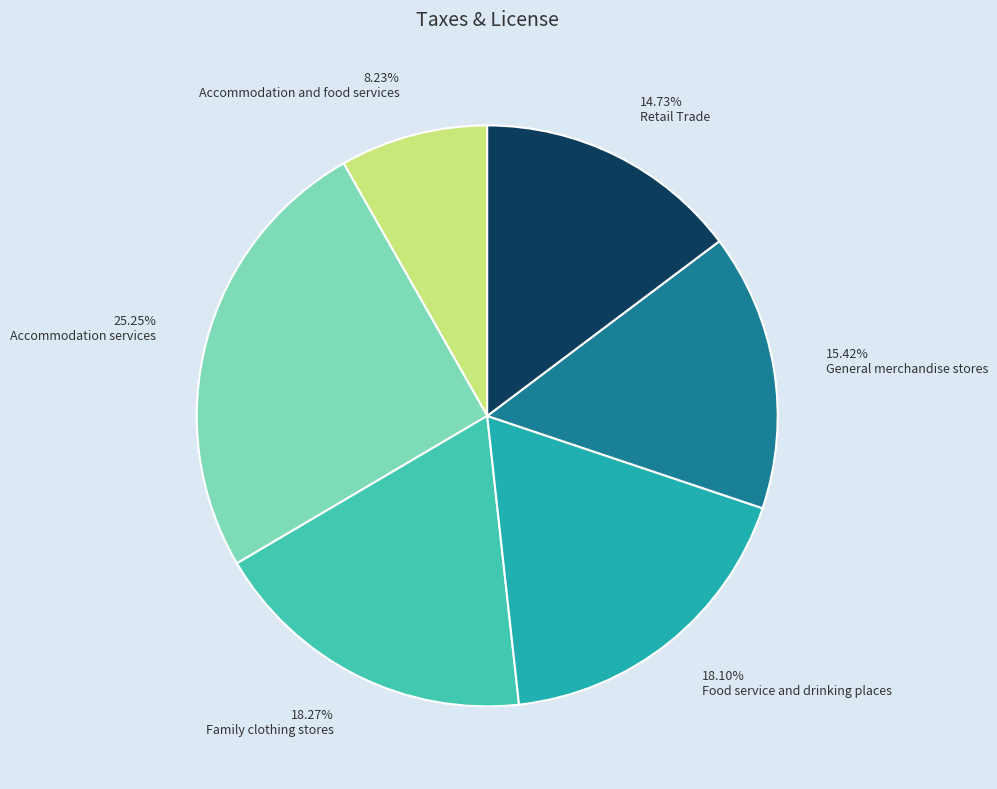

Which slice is the largest?

Accommodation services